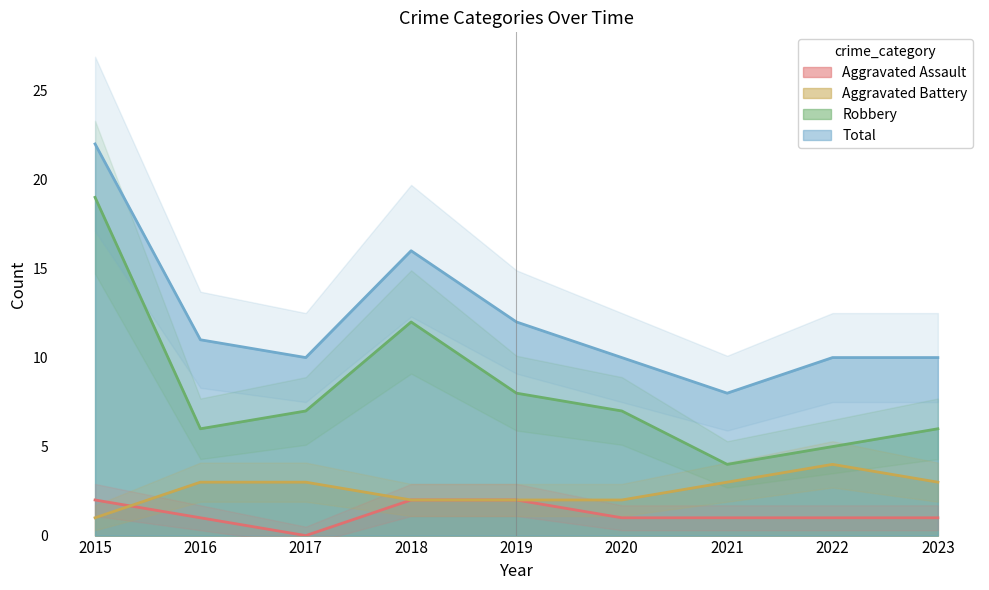

How many intersections are there between Aggravated Battery and Aggravated Assault?

1